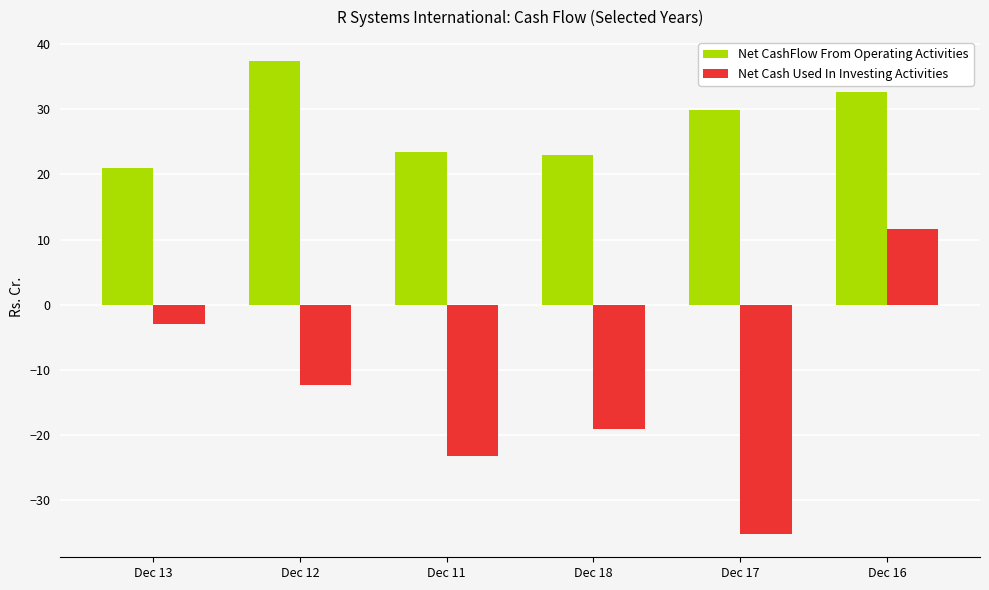

What is the minimum value shown in the chart?

-35.1